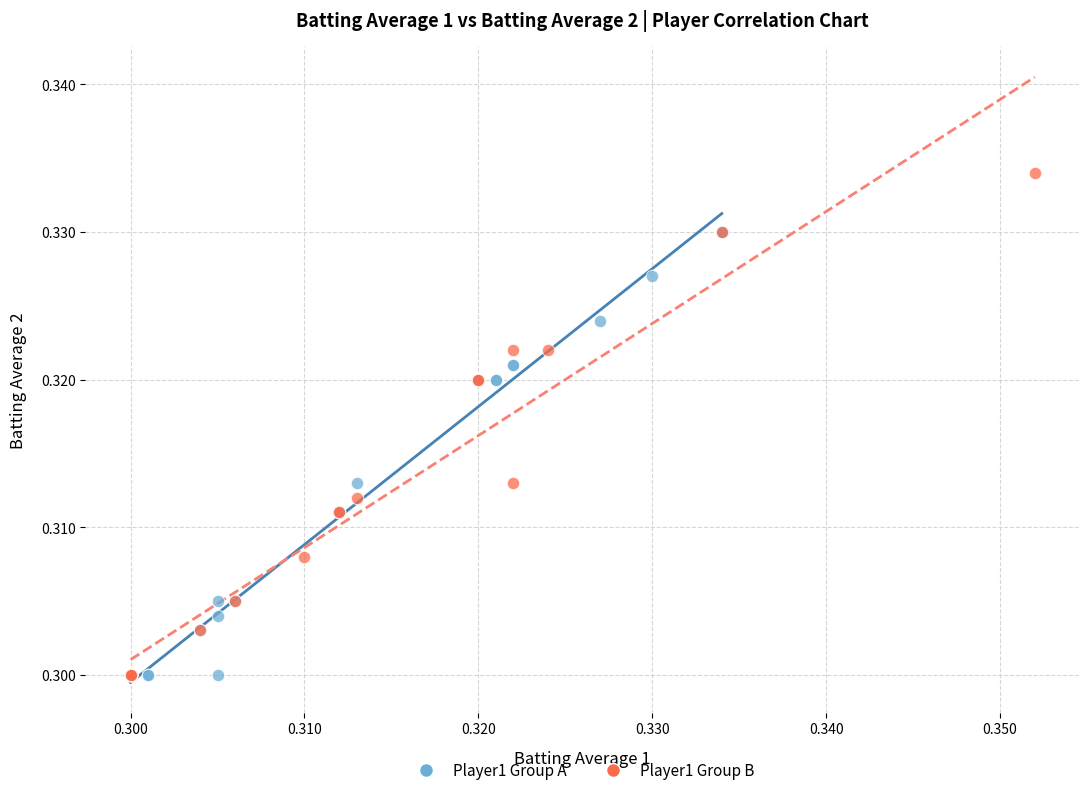

Which series has the widest spread of Y values?

Player1 Group B